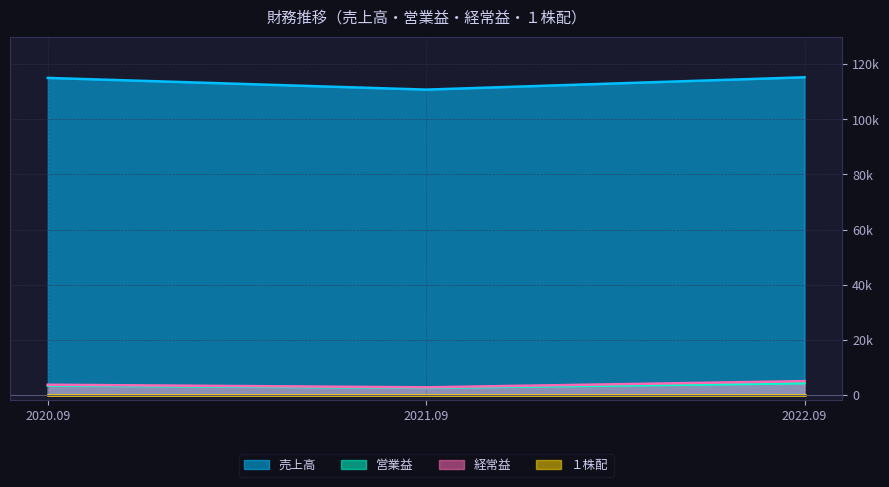

True or false: 営業益 has a value of 4946 at 2020.09.

False